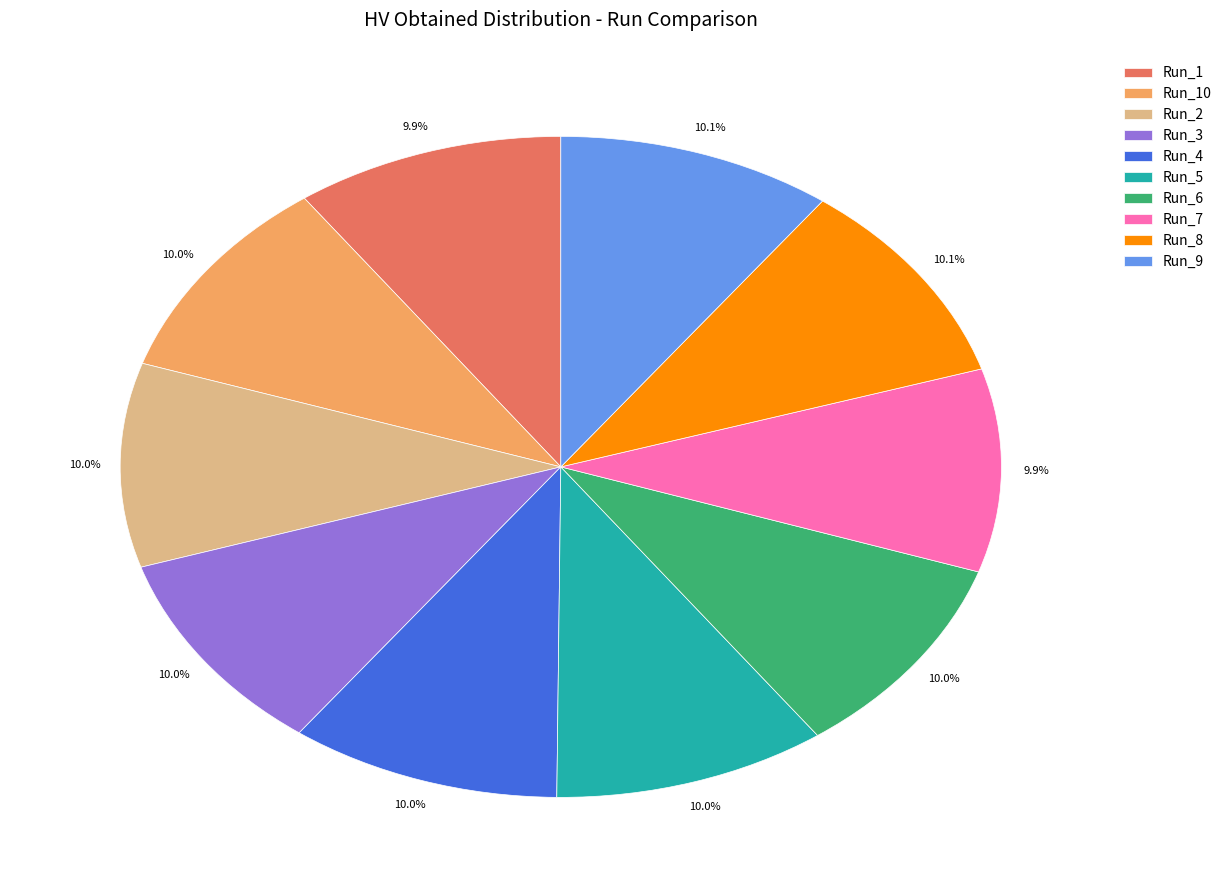

What percentage is NOT represented by Run_7?

90.1%